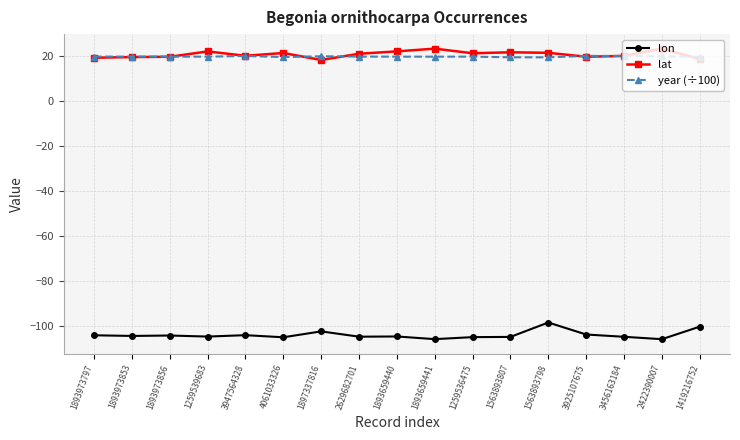

What is the minimum value for year (÷100)?

19.6